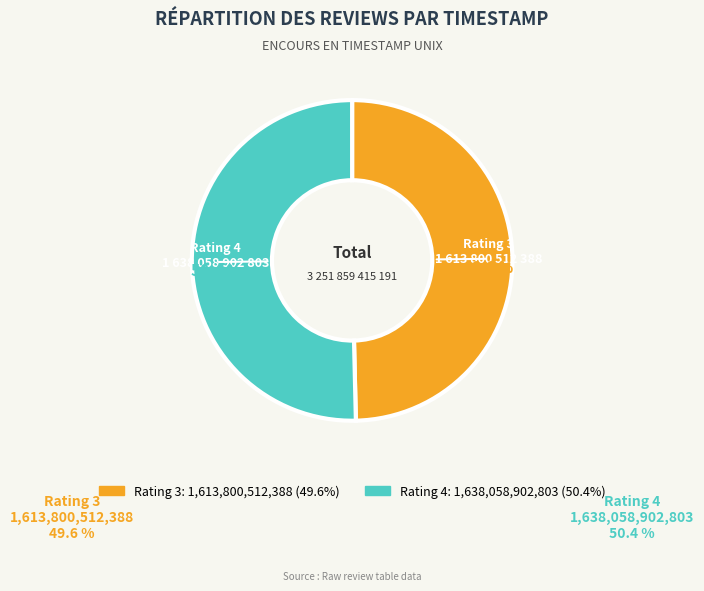

To the nearest percent, what is the combined percentage of Rating 4 and Rating 3?

100%